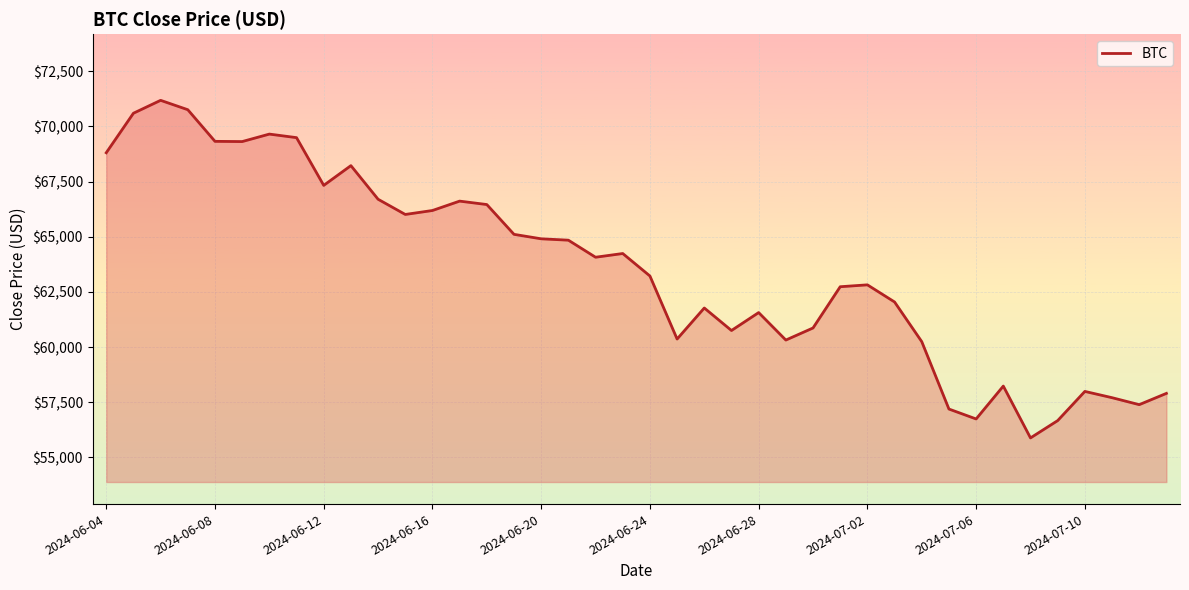

How many values exceed 64071?

20